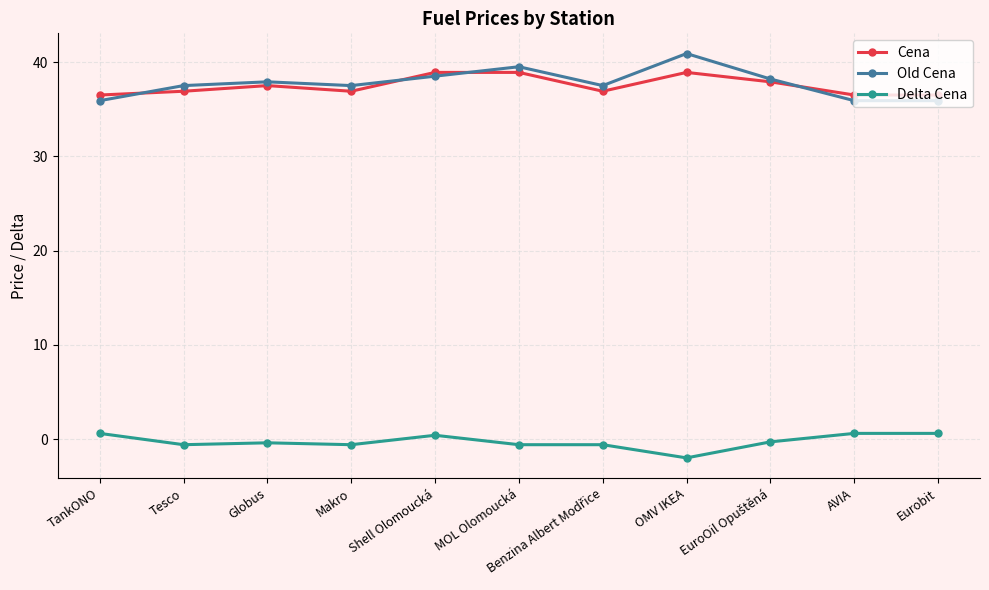

Is the value of Cena at OMV IKEA greater than the value of Delta Cena at AVIA?

Yes